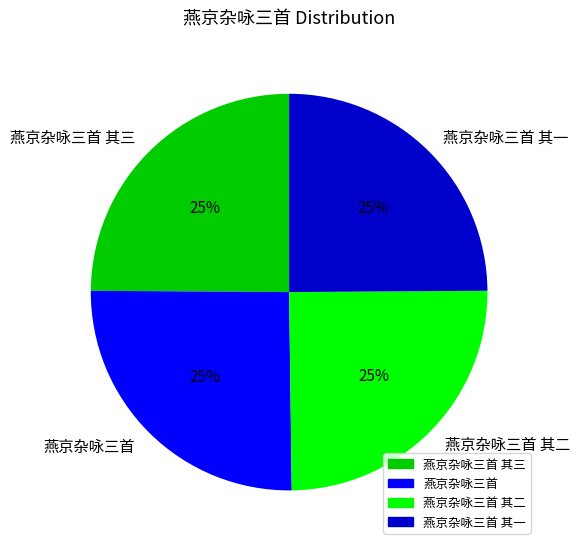

The 燕京杂咏三首 其三 slice represents 39% of the pie. True or false?

False